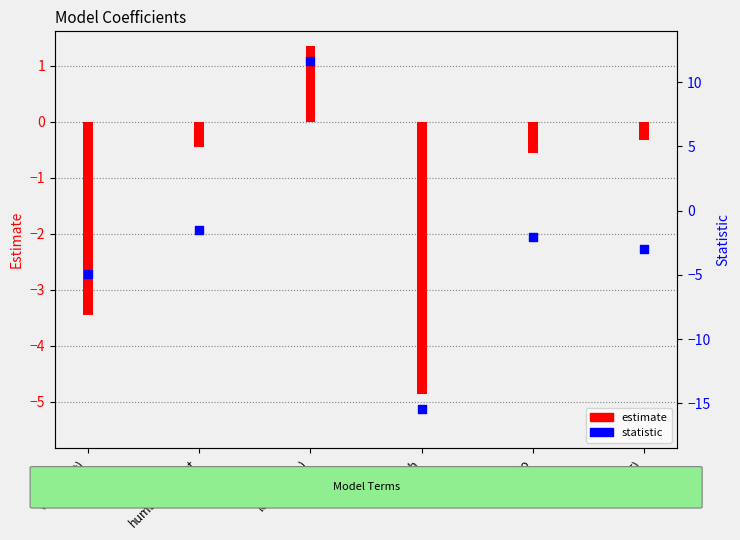

Between human_impact and eutro, which is larger?

human_impact